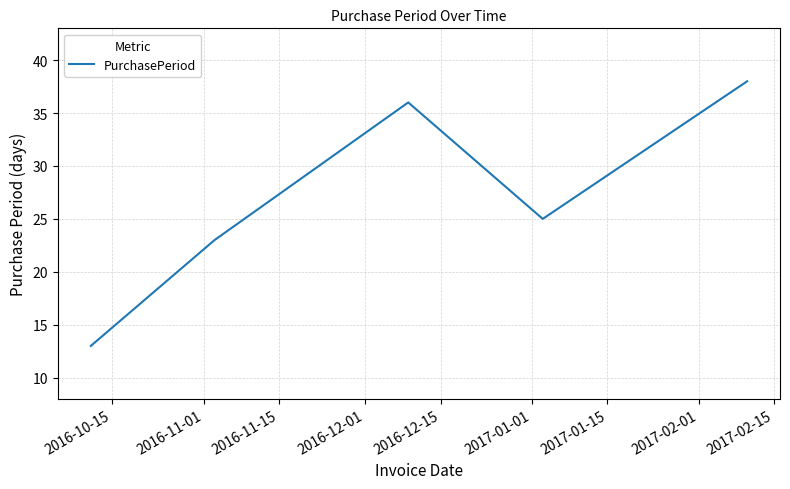

How many lines are shown in the chart?

1